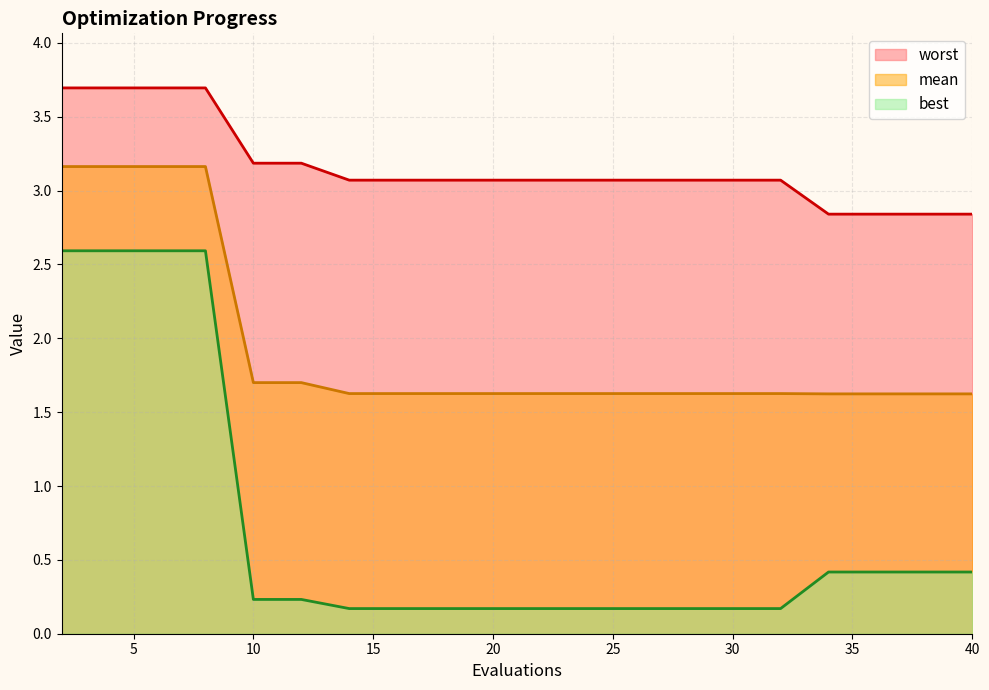

Rank the series by their average value, from highest to lowest.

worst, mean, best